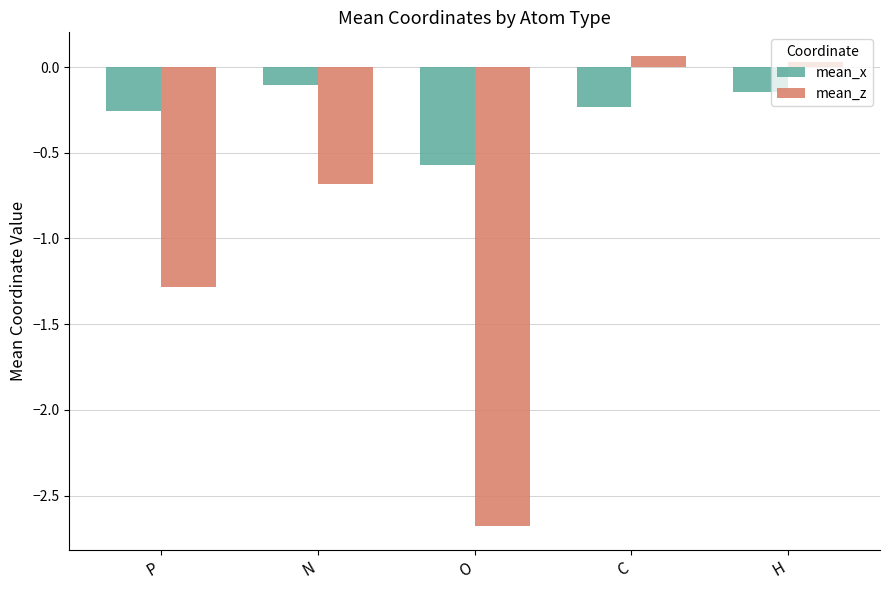

List the series in order of their peak value, highest first.

mean_z, mean_x